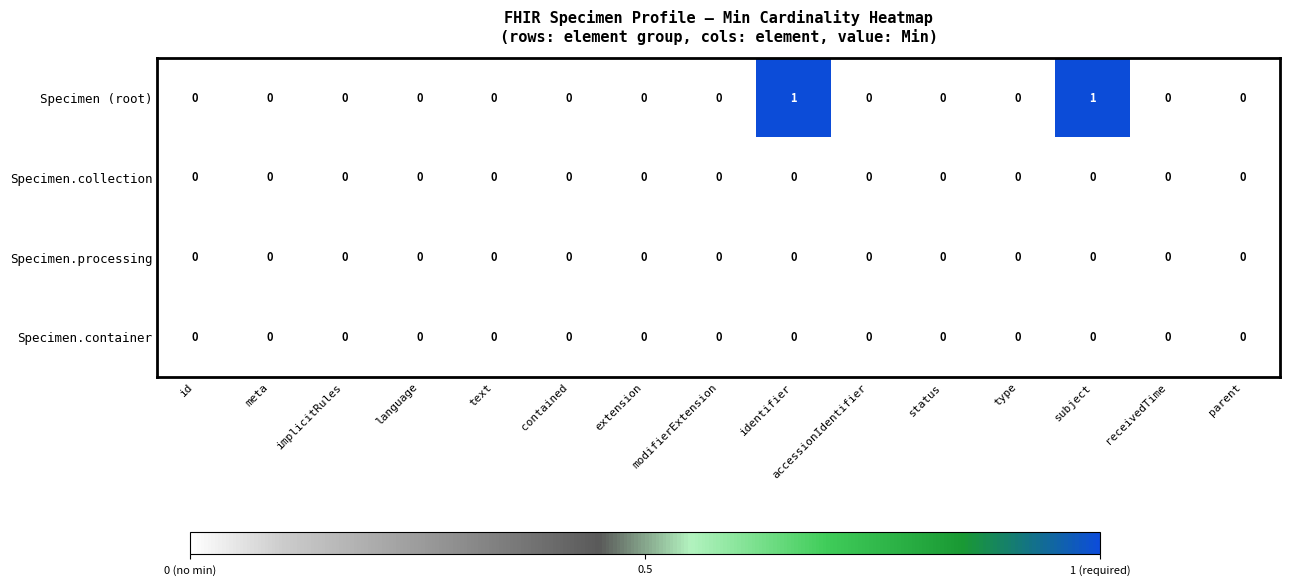

The value of Specimen (root) at contained is -1. True or false?

False